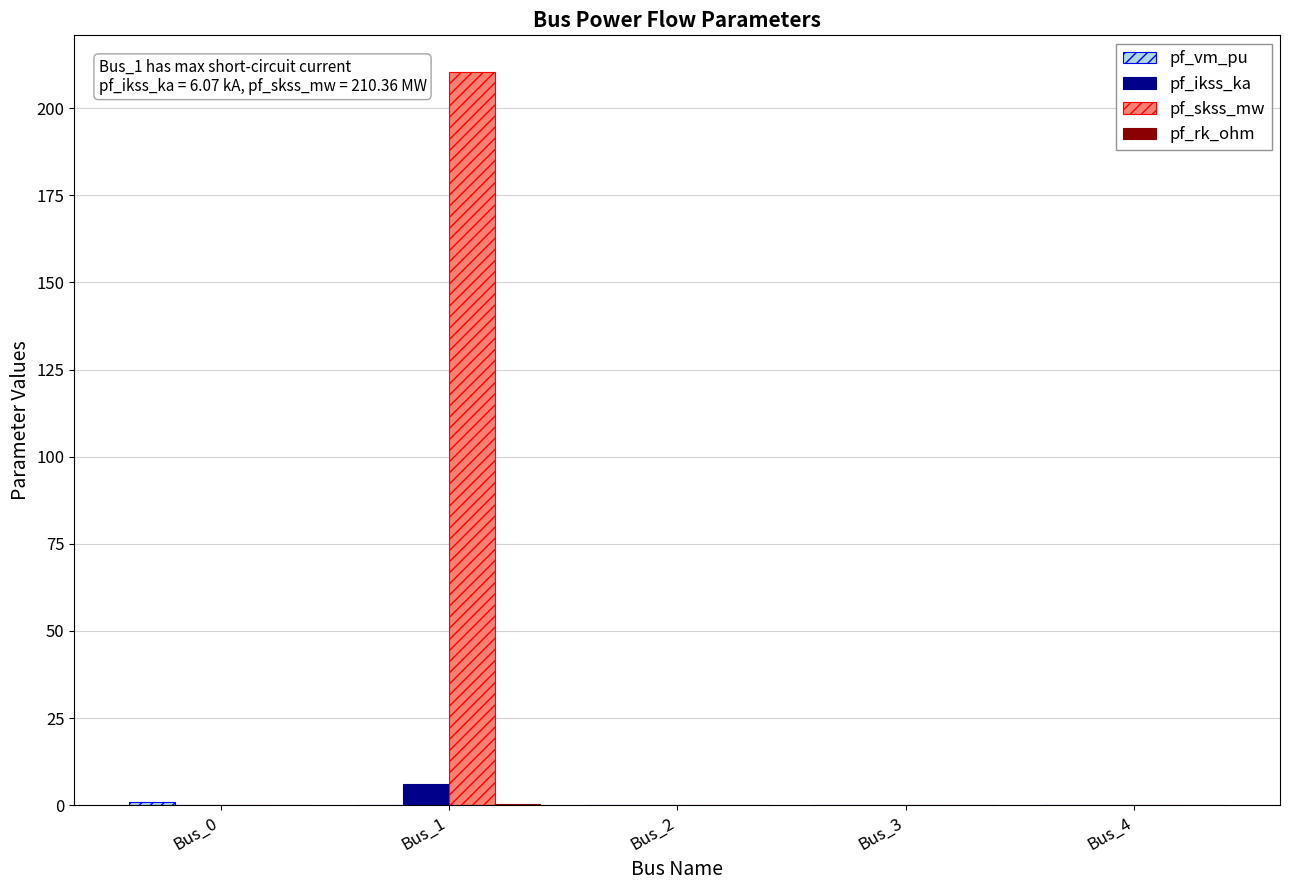

Which series has the largest total across all categories?

pf_skss_mw